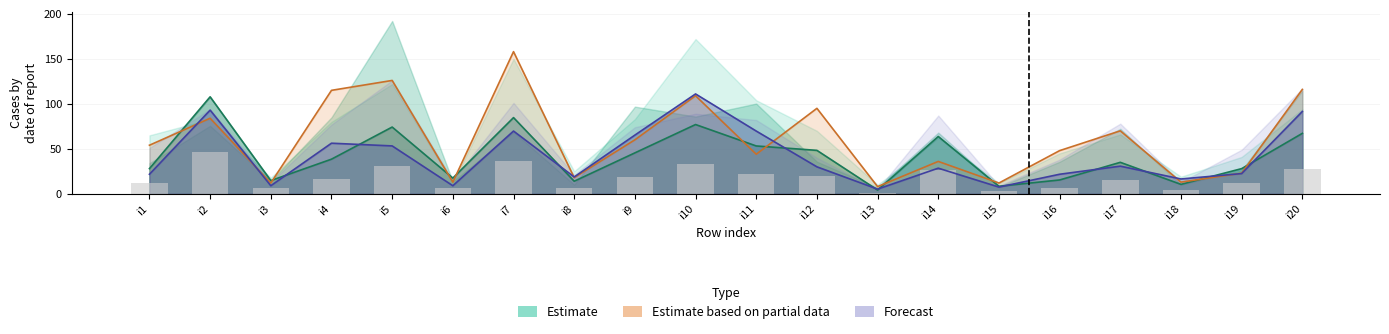

Reading left to right, transcribe all the data shown in this chart.

pi42: i1=28.0	i2=107.8	i3=14.7	i4=38.5	i5=74.2	i6=17.5	i7=84.7	i8=14.0	i9=45.5	i10=77.0	i11=53.2	i12=48.3	i13=4.2	i14=63.7	i15=8.4	i16=15.4	i17=35.0	i18=10.5	i19=28.0	i20=67.2
pi45: i1=54.0	i2=84.0	i3=12.0	i4=115.0	i5=126.0	i6=13.0	i7=158.0	i8=18.0	i9=60.0	i10=109.0	i11=44.0	i12=95.0	i13=8.0	i14=36.0	i15=12.0	i16=48.0	i17=70.0	i18=13.0	i19=23.0	i20=116.0
pi57: i1=21.8	i2=93.0	i3=9.0	i4=56.2	i5=53.2	i6=9.0	i7=69.8	i8=18.8	i9=65.2	i10=111.0	i11=69.8	i12=30.0	i13=5.2	i14=28.5	i15=7.5	i16=21.8	i17=30.8	i18=16.5	i19=22.5	i20=91.5